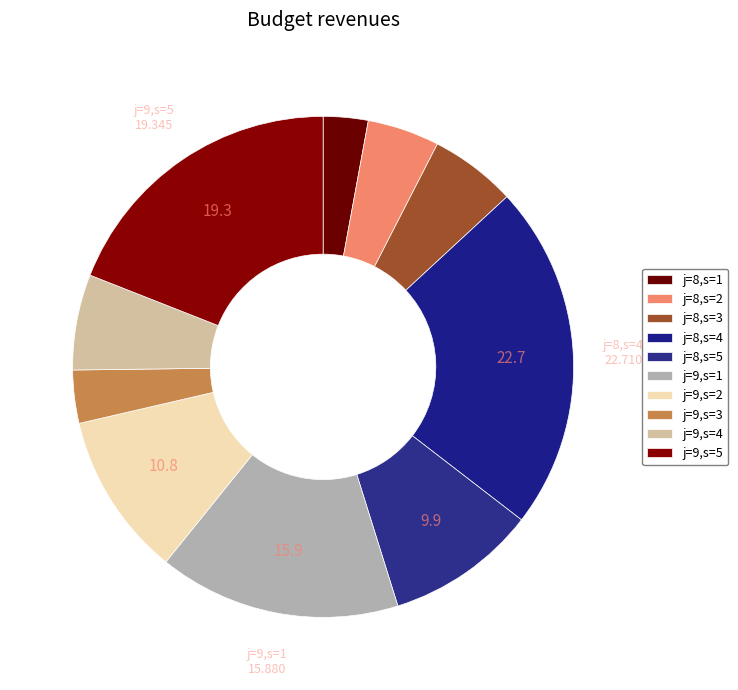

Do j=8,s=5 and j=9,s=1 together represent more than half of the pie?

No